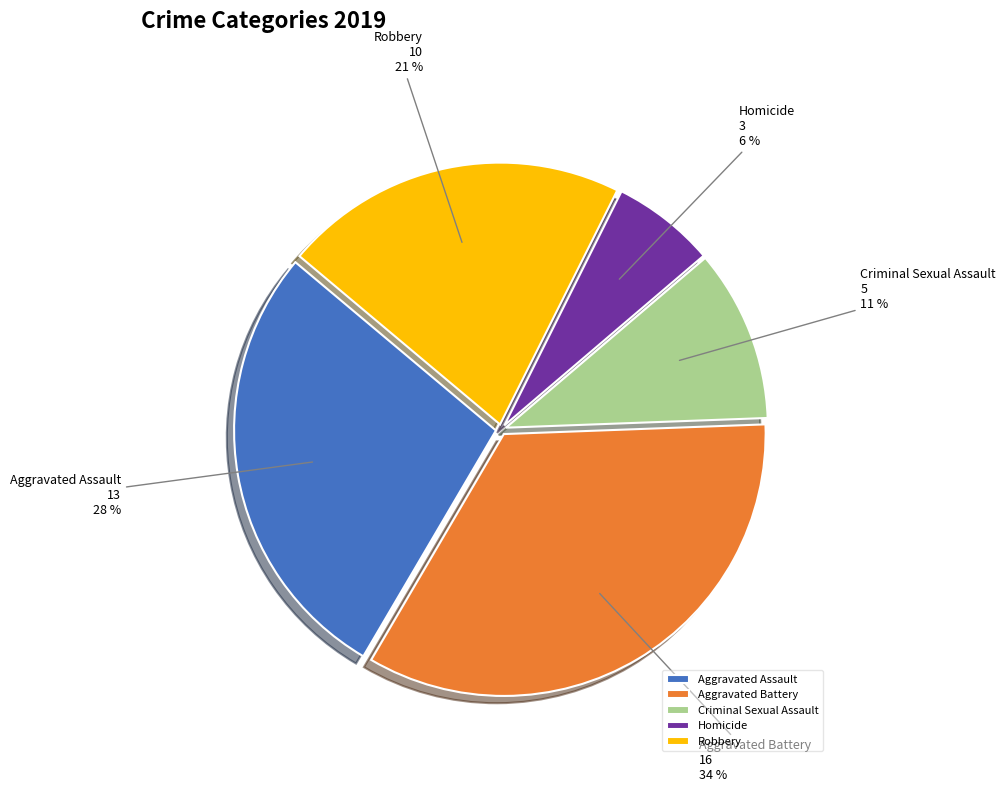

How many slices are in this pie chart?

5